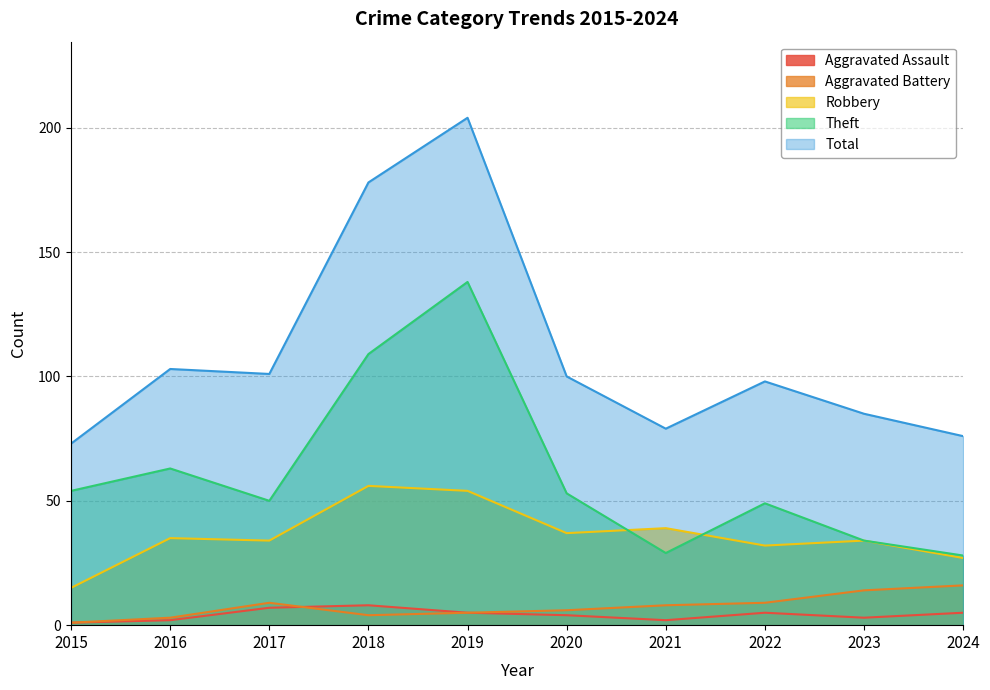

Which has a higher value, 2018 or 2016?

2018